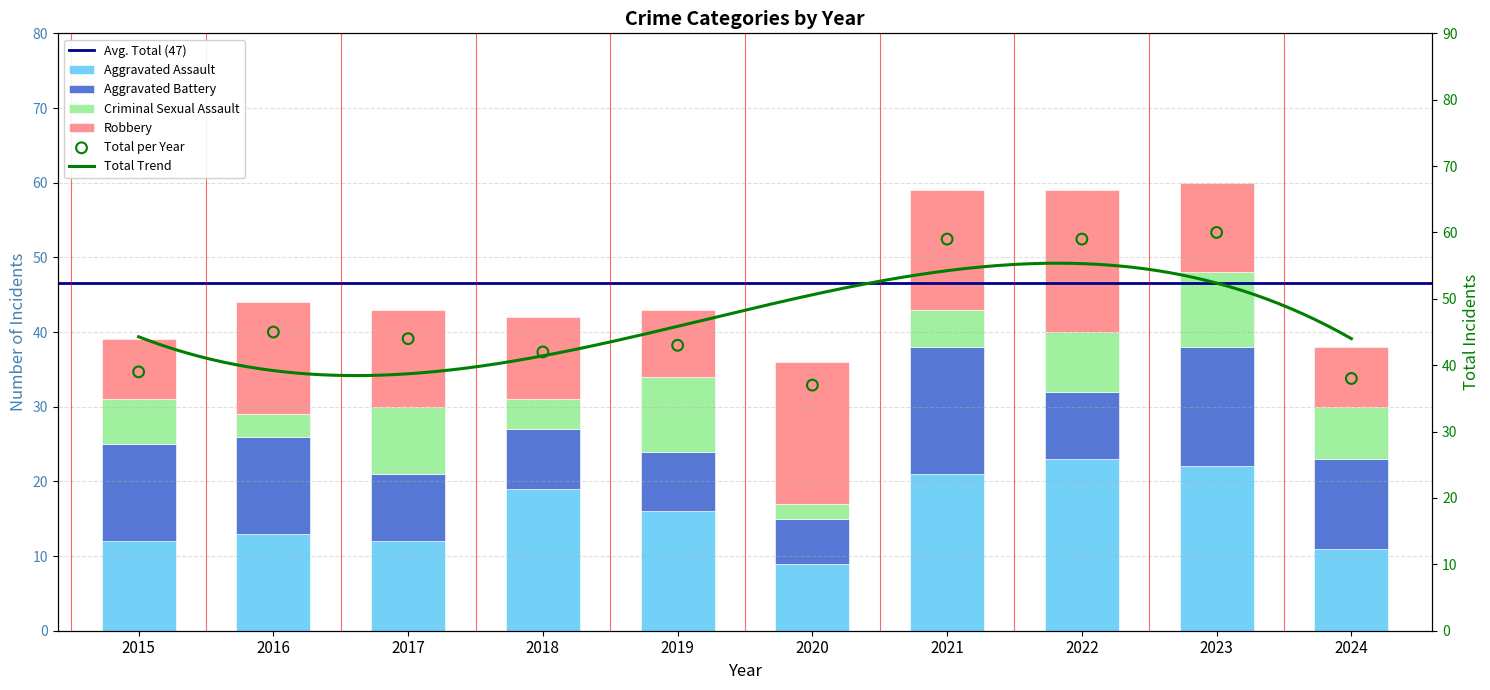

Which series has the largest Y range (max minus min)?

Aggravated Assault